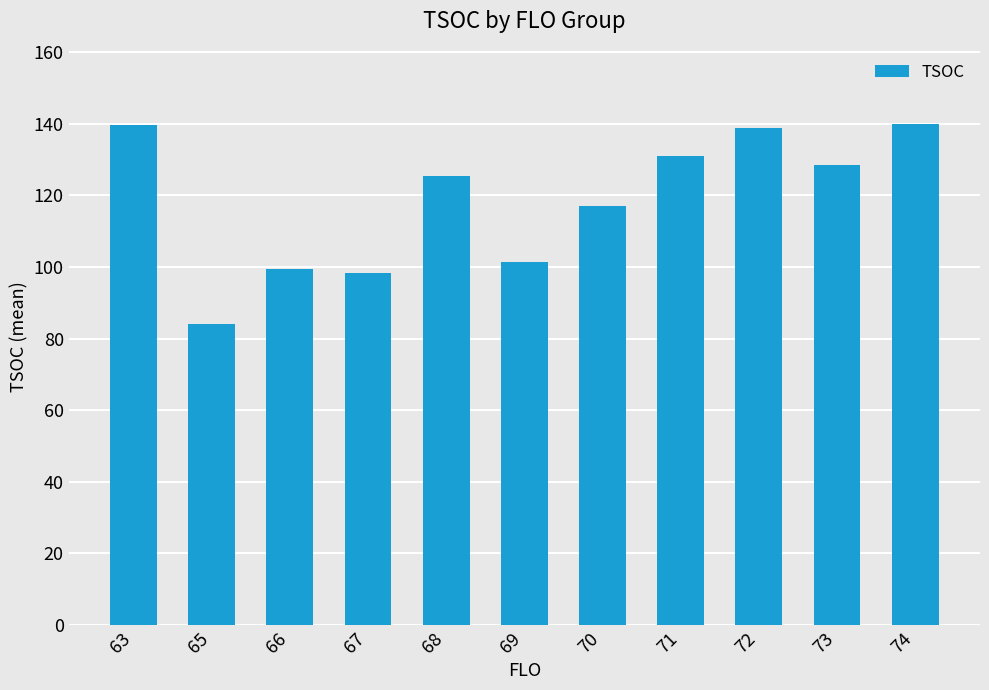

Between 72 and 69, which is larger?

72